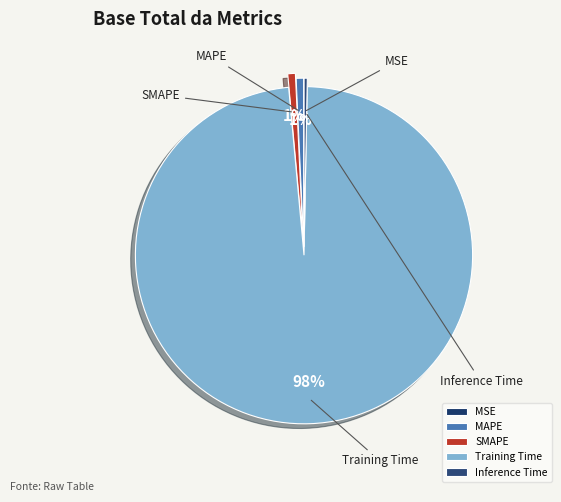

To the nearest percent, what percentage of the pie is SMAPE?

1%